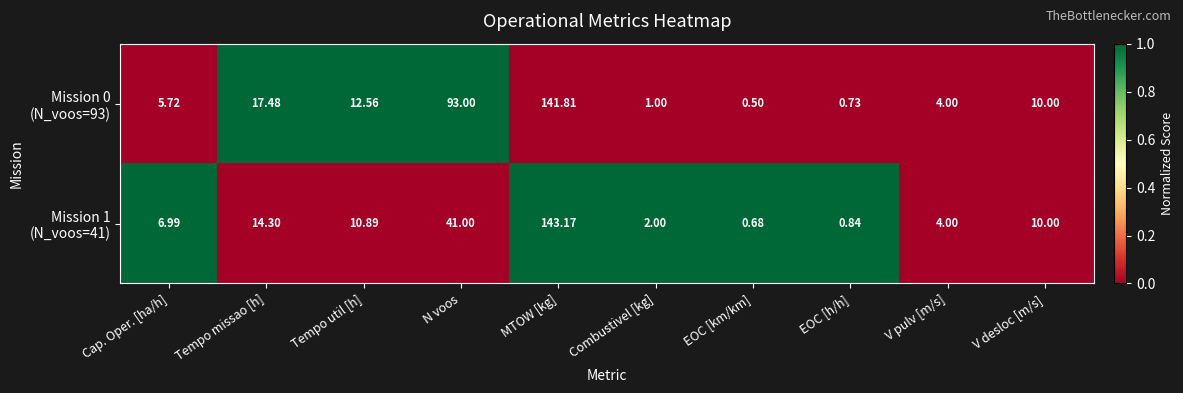

Which category has the lowest value across all series?

EOC [km/km]